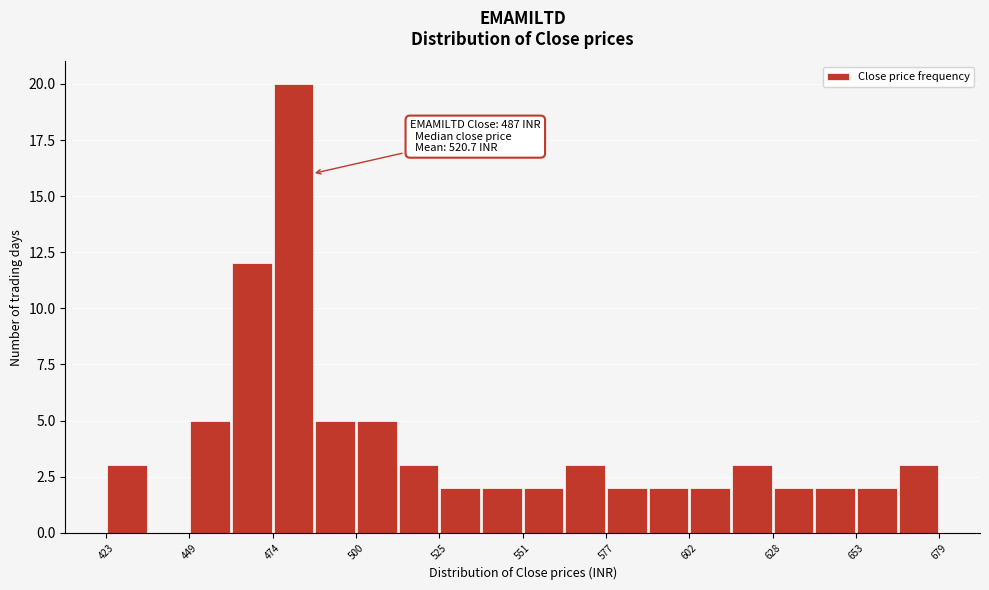

Around what value on the x-axis is the tallest bar? Give the approximate position of its centre, as read against the axis.

480